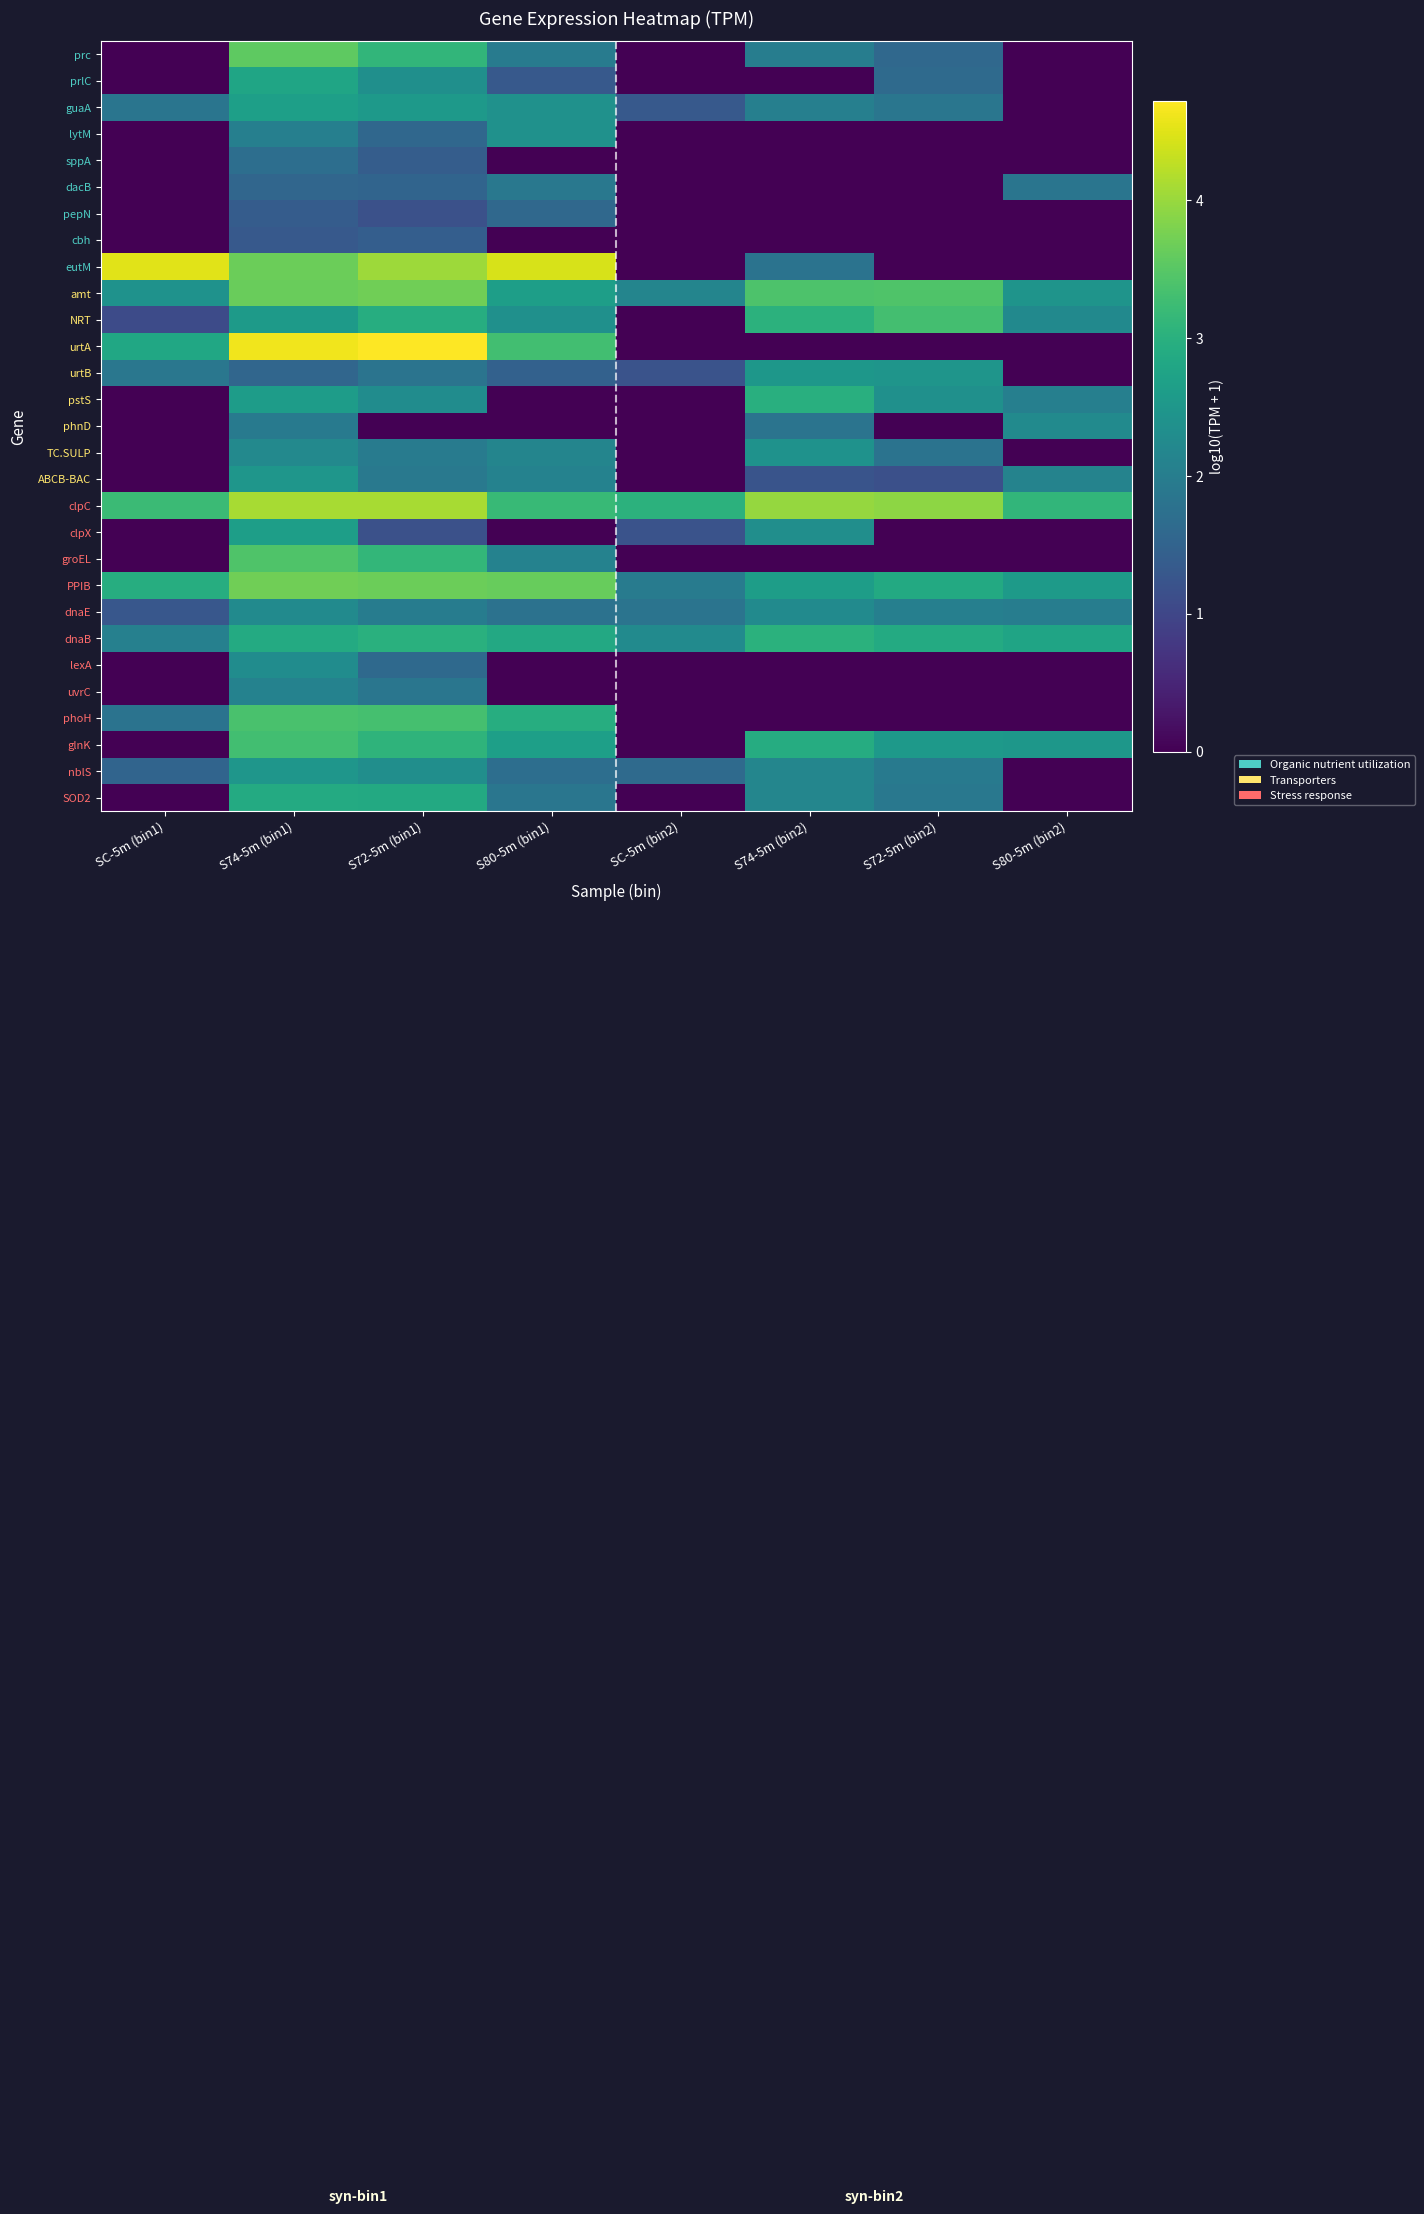

Between S74-5m (bin1) and S74-5m (bin2), which series saw the biggest shift?

urtA